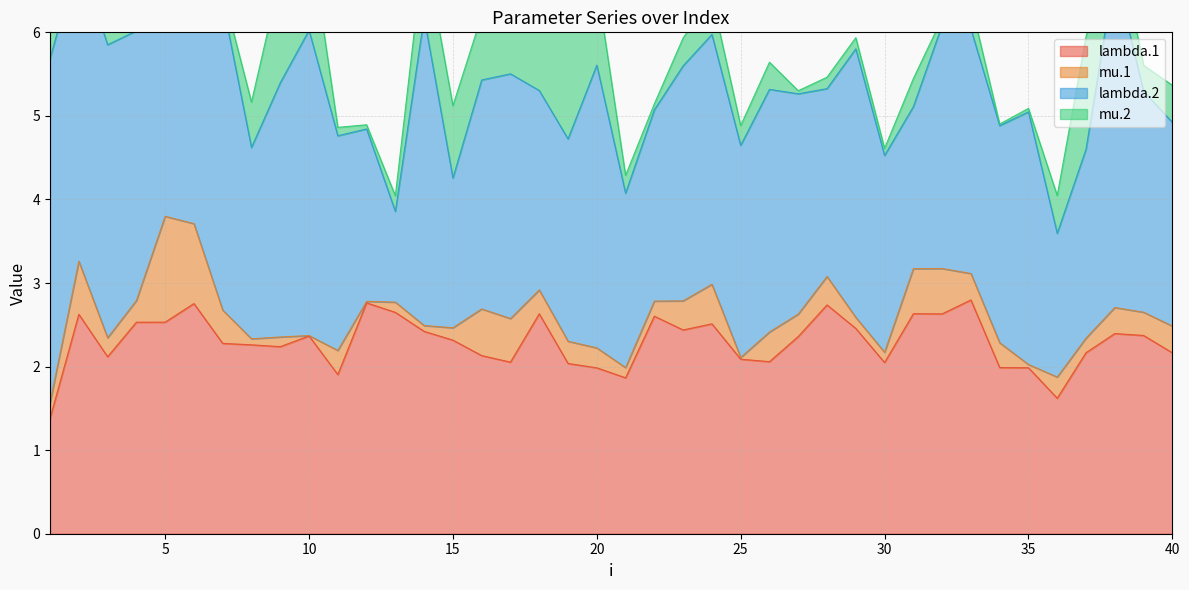

How many series are shown in this chart?

4